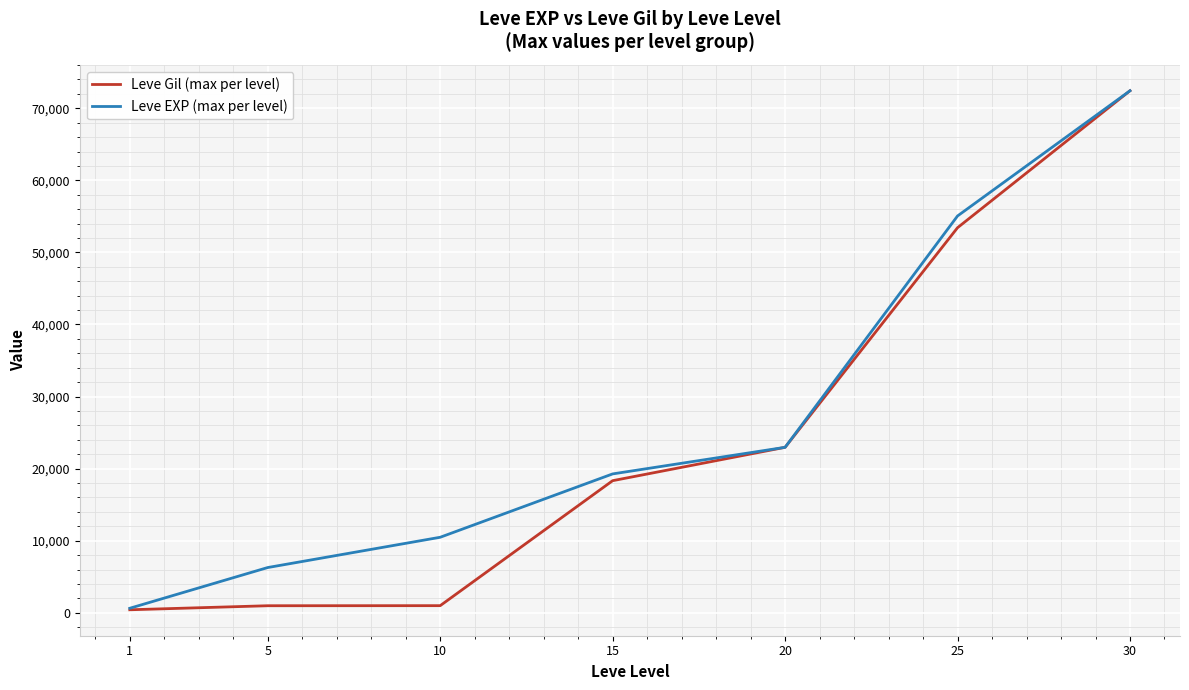

Is it true that Leve EXP (max per level) equals 72430 at 30?

True